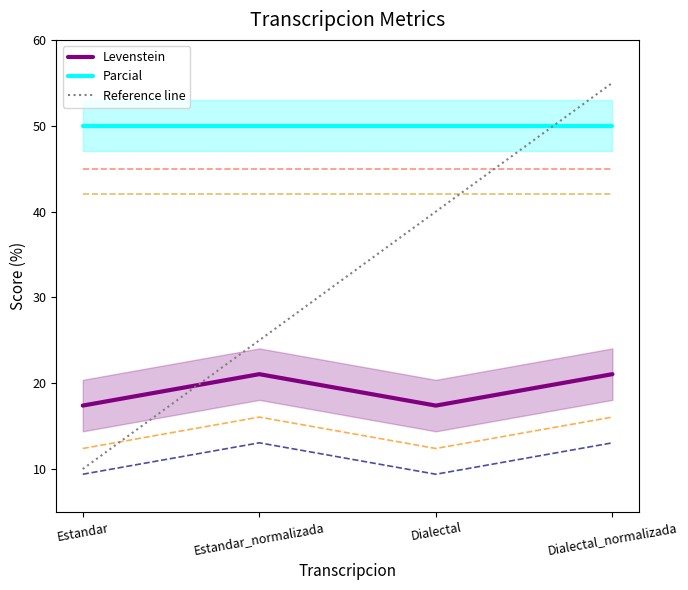

What is the greatest value displayed?

55.0